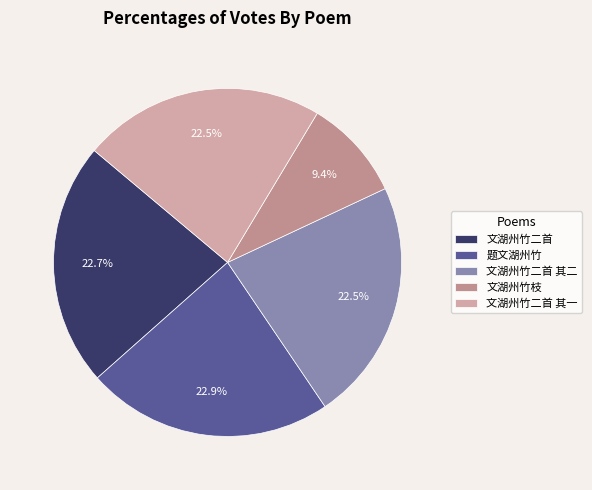

What is the smallest slice in the pie chart?

文湖州竹枝